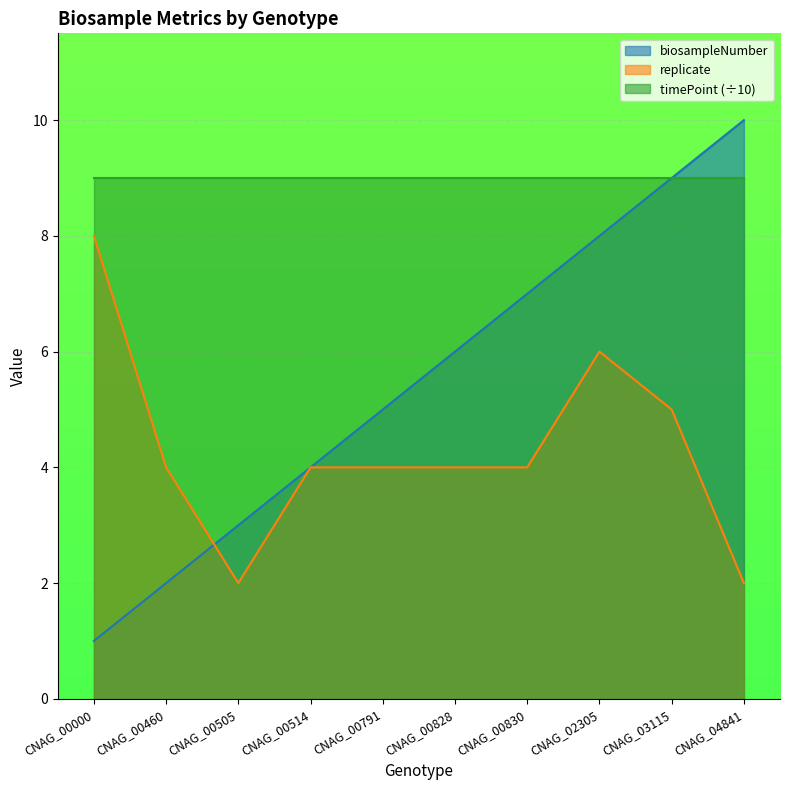

What is the sum of the replicate values at CNAG_04841 and CNAG_00505?

4